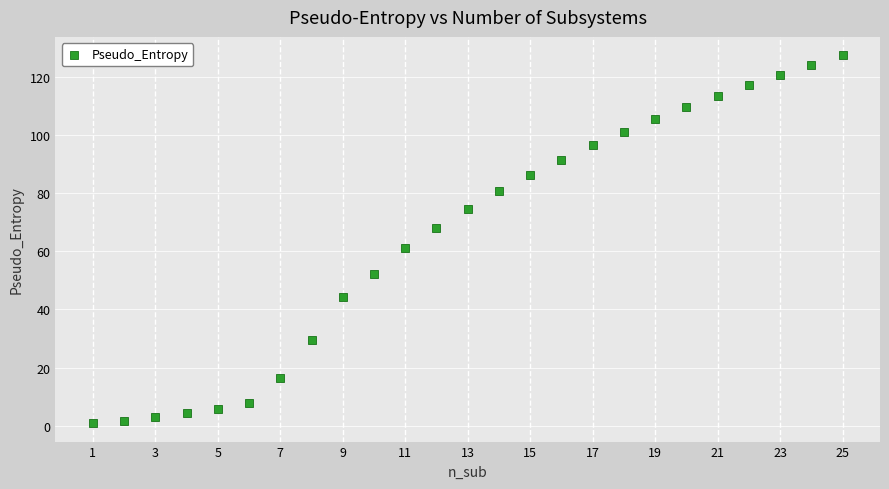

What is the range of Y values (max minus min)?

126.5